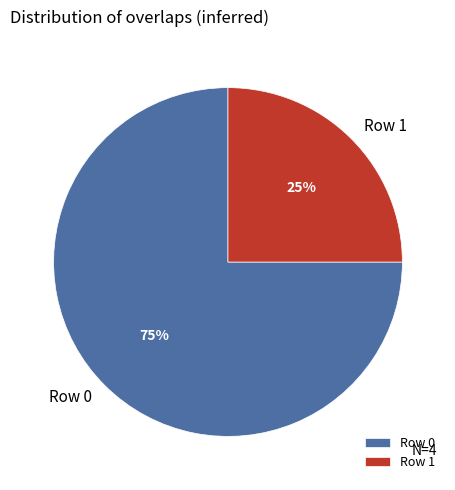

Which slice represents more than half of the pie?

Row 0